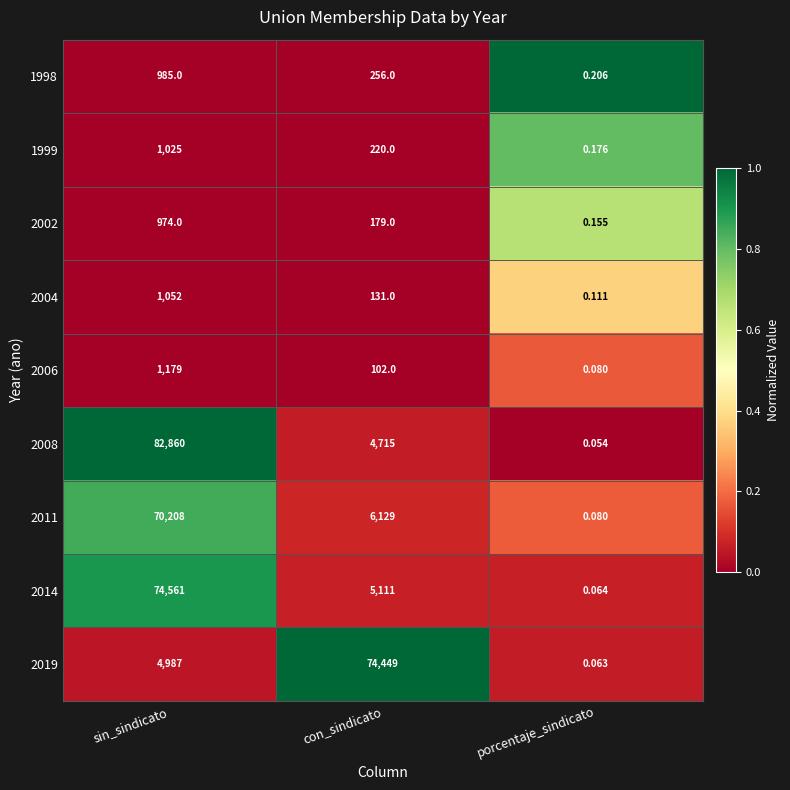

Rank the categories by 1999 value from highest to lowest.

sin_sindicato, con_sindicato, porcentaje_sindicato